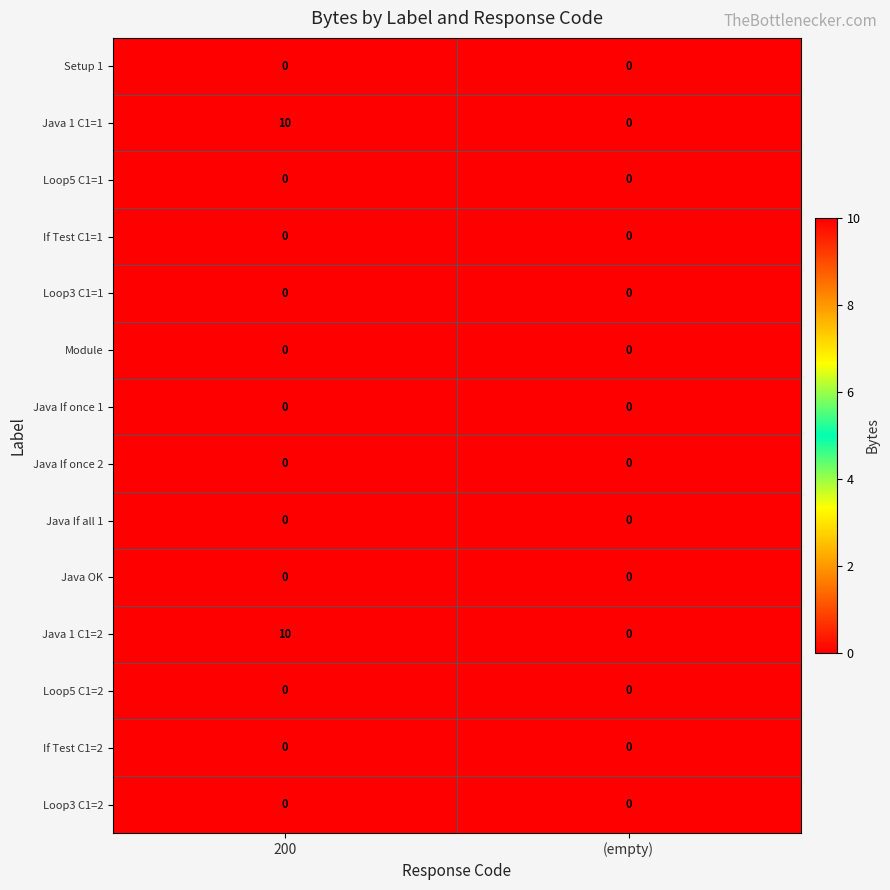

What is the spread (max minus min) of values at 200?

10